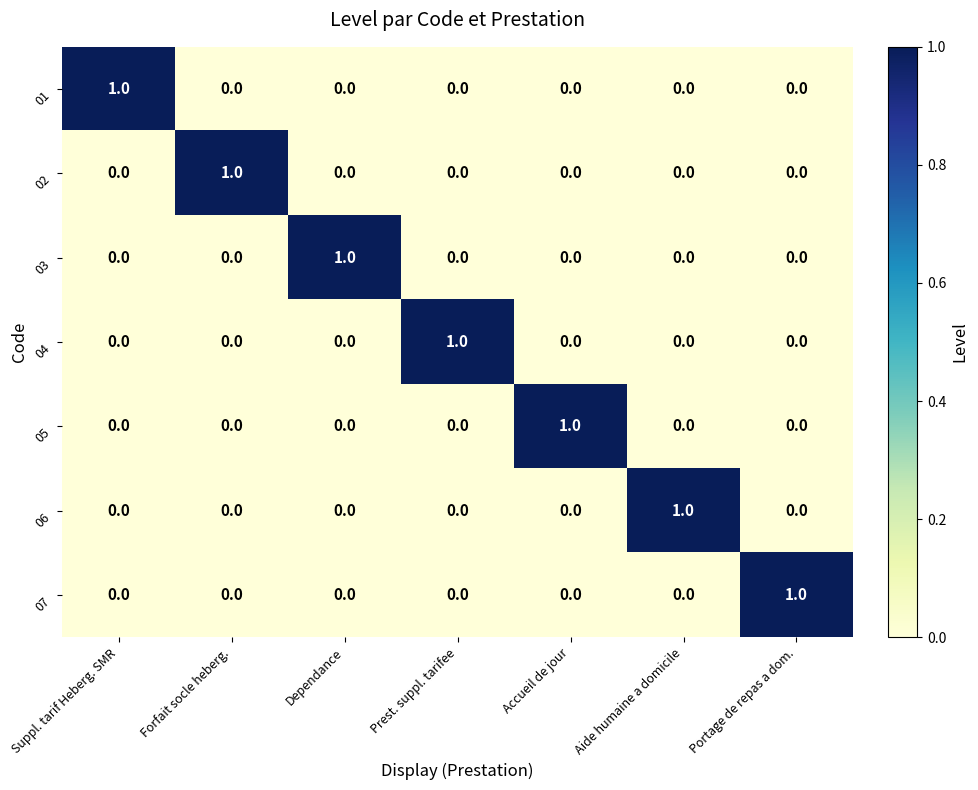

Which category has the highest value in the 04 series?

Prest. suppl. tarifee